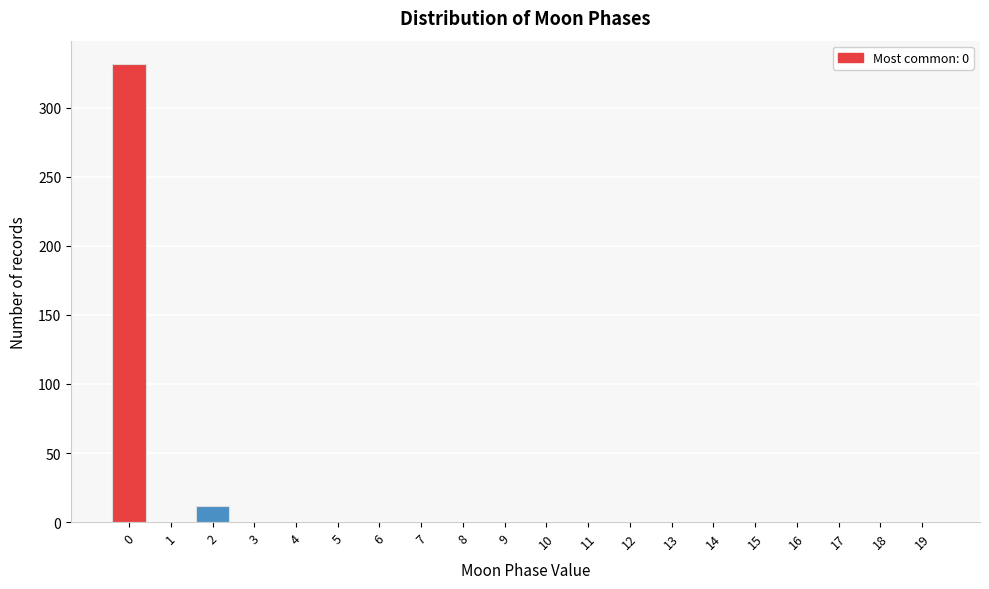

Reading right to left, extract all data points from this chart.

19=0	18=0	17=0	16=0	15=0	14=0	13=0	12=0	11=0	10=0	9=0	8=0	7=0	6=0	5=0	4=0	3=0	2=12	1=0	0=332